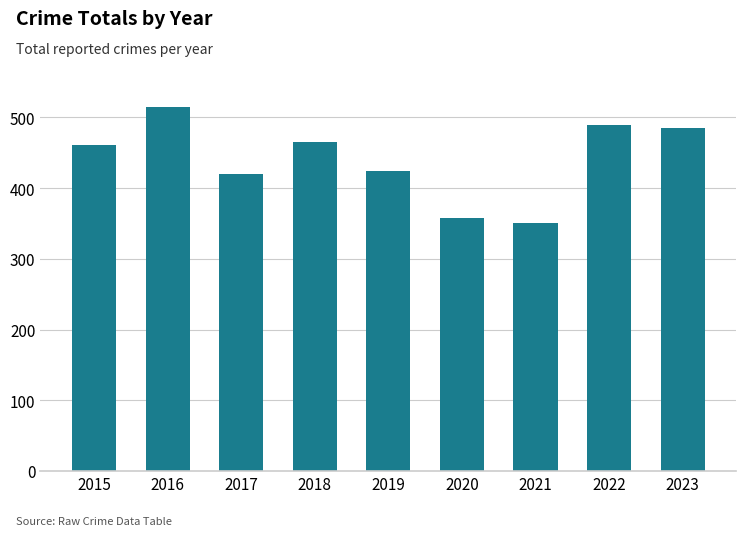

Which has a higher value, 2018 or 2020?

2018